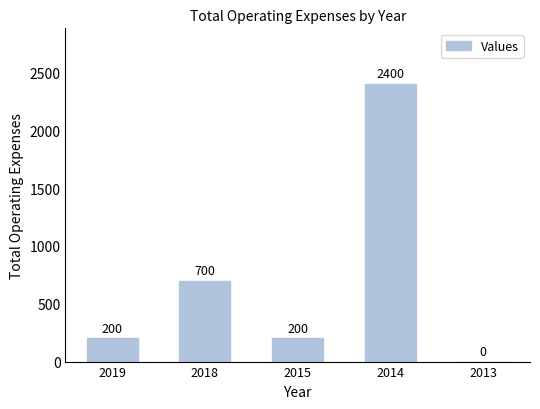

How many series are shown in this chart?

1